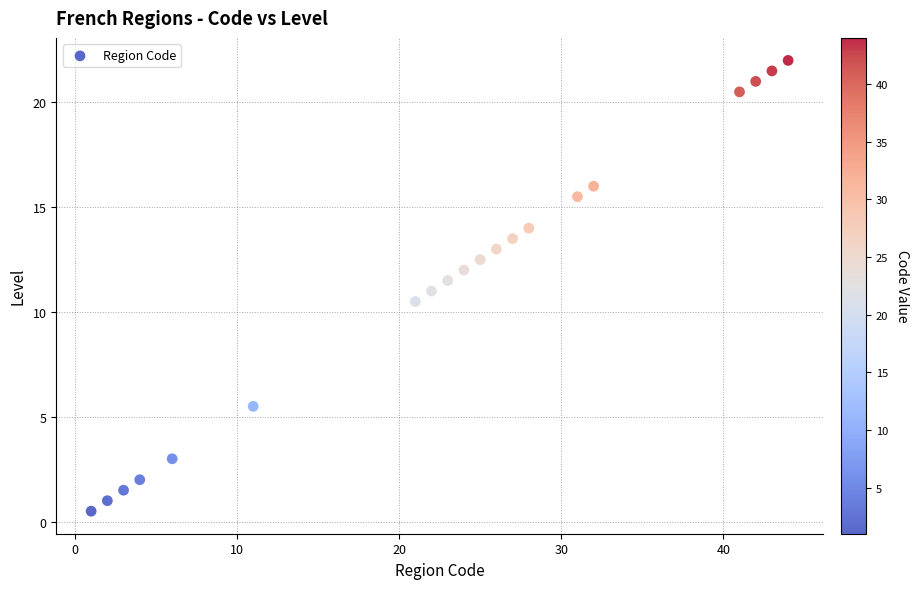

What is the range of X values (max minus min)?

43.0